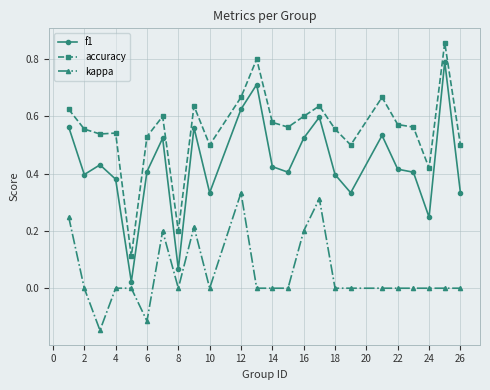

At how many categories does at least one series exceed 0?

24